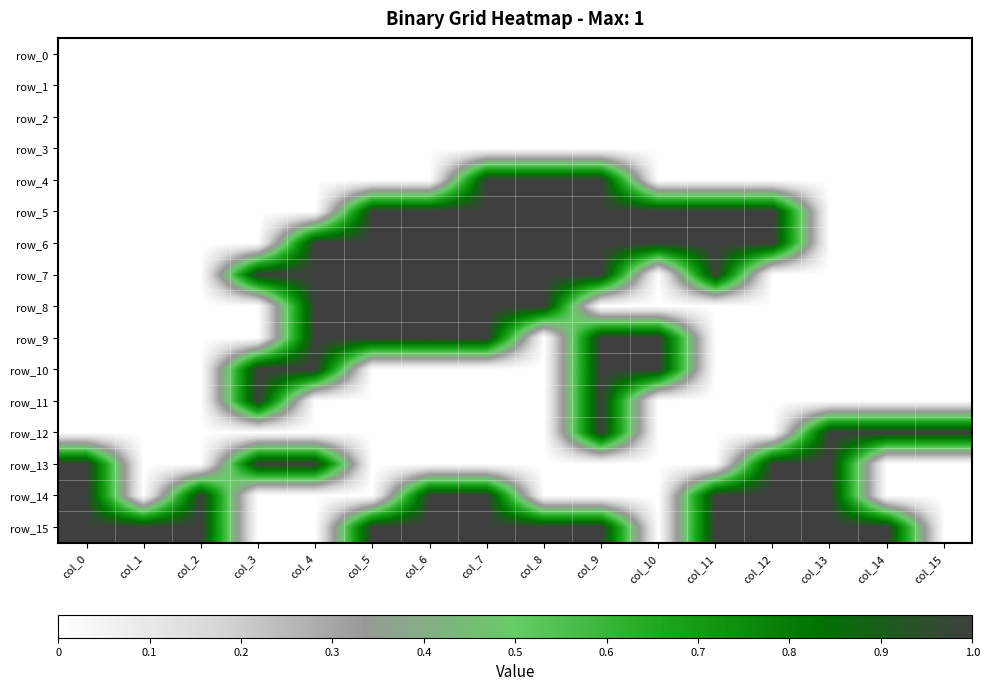

What is the sum of the row_15 values at col_5 and col_4?

1